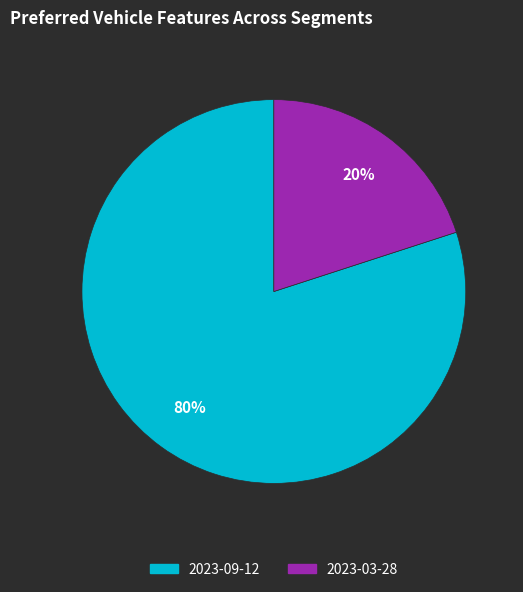

Rank the categories by value from lowest to highest.

2023-03-28, 2023-09-12